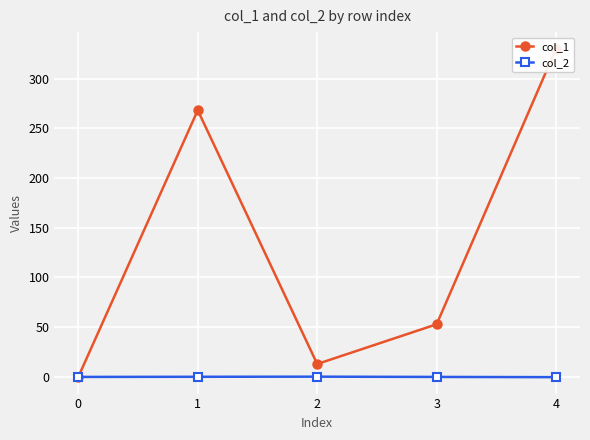

True or false: col_2 has more than 1 interior local peaks.

False